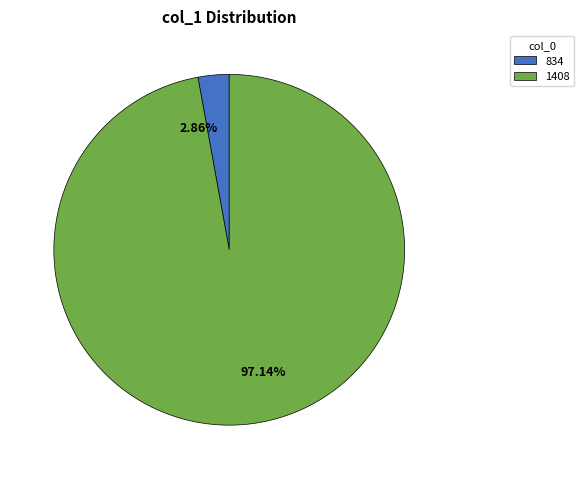

Does 1408 represent more than half of the total?

Yes